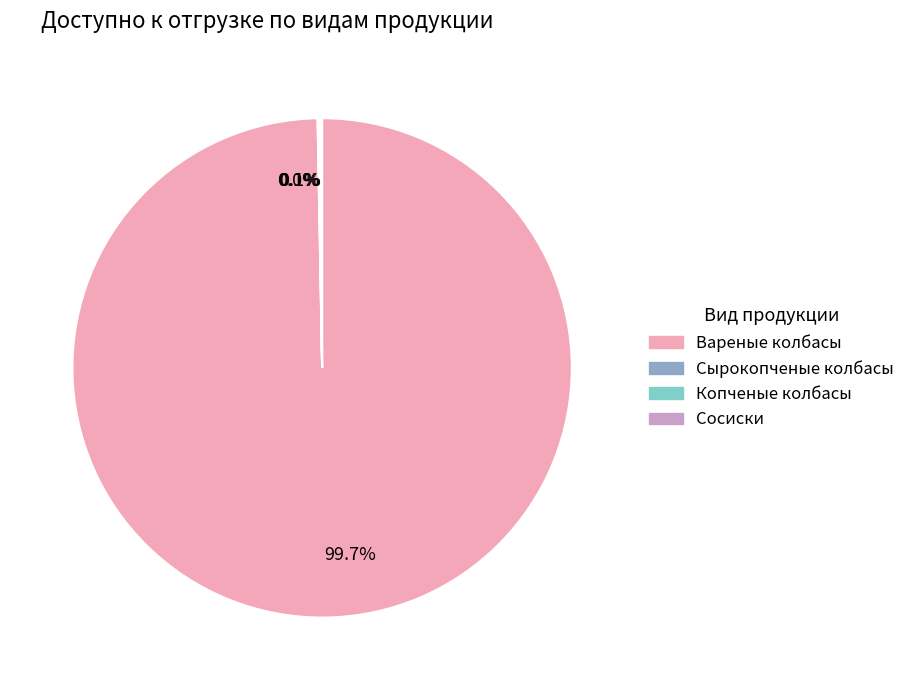

Is there any slice that represents more than half of the pie?

Yes